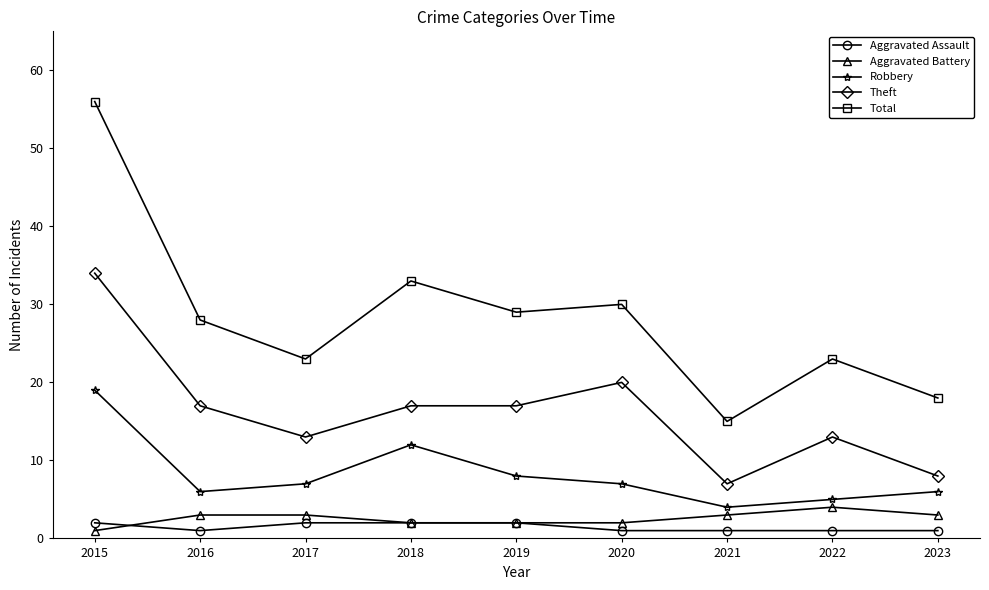

List the series in order of their peak value, lowest first.

Aggravated Assault, Aggravated Battery, Robbery, Theft, Total